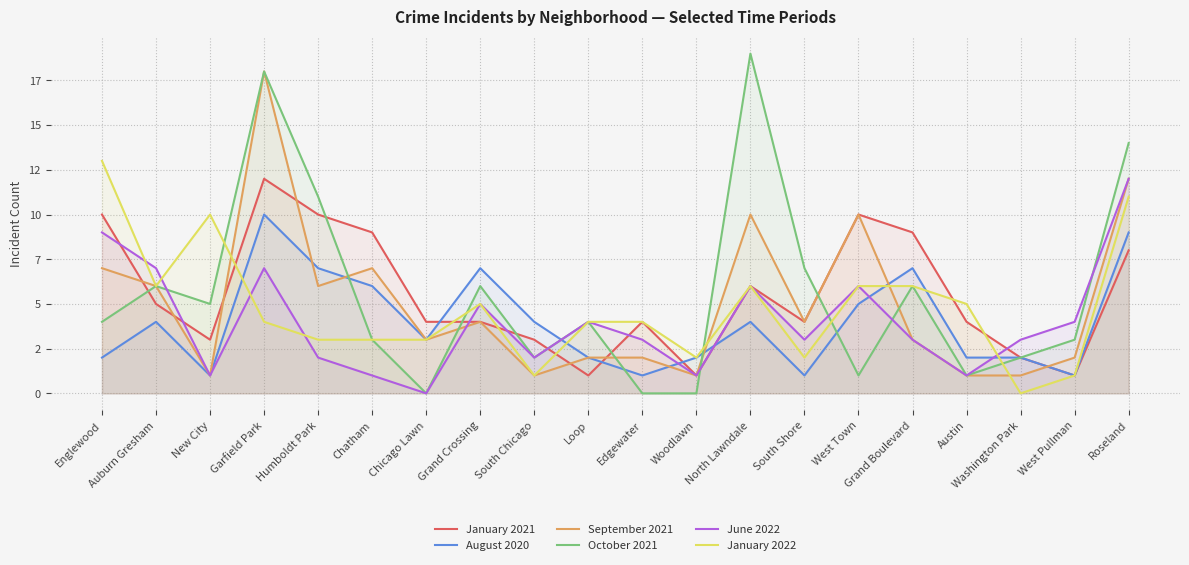

Which category has the lowest value in the June 2022 series?

Chicago Lawn